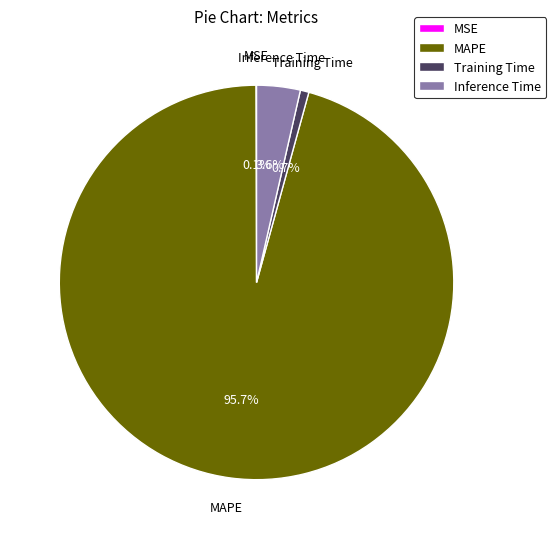

Combined, what portion of the pie is Inference Time and MAPE?

99.2%